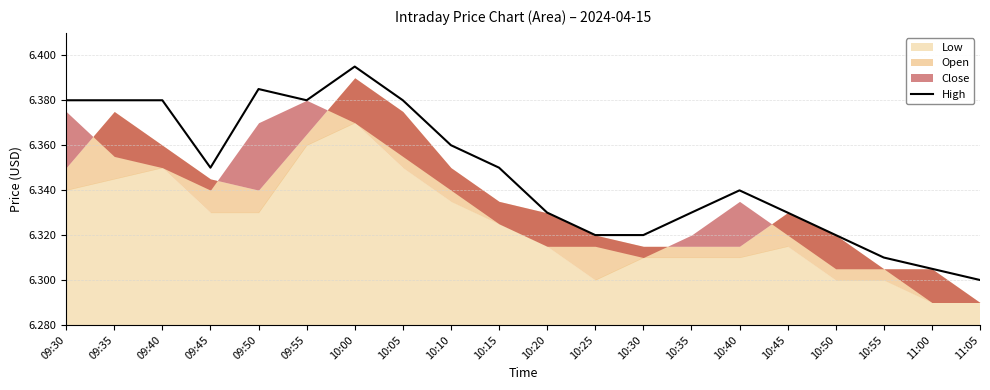

What is the difference between the values at 10:20 and 09:40?

0.1